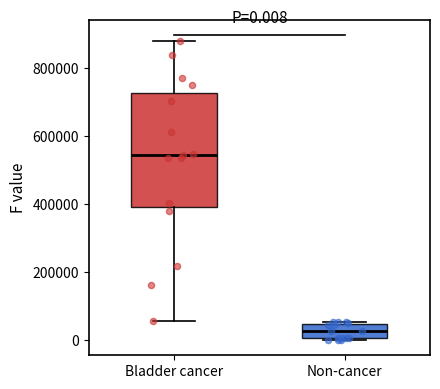

Which box's median line is the highest?

Bladder cancer